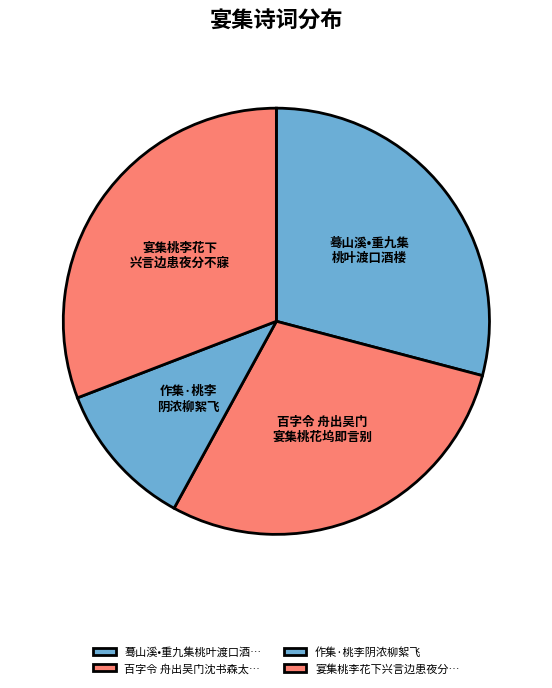

Count the number of slices in the pie.

4